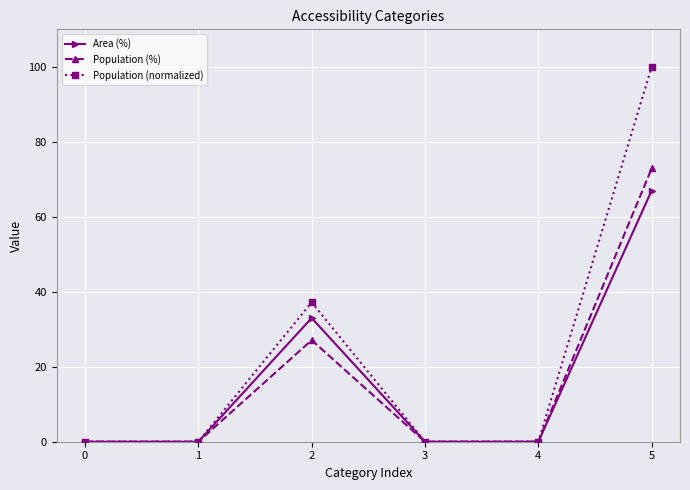

How many lines are shown in the chart?

3